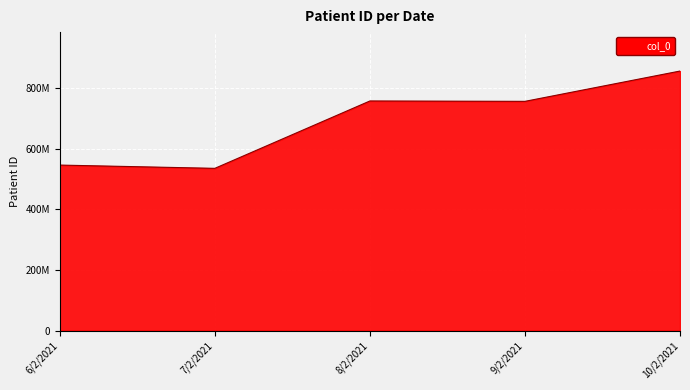

The chart shows a value of 725620280 at 6/2/2021. True or false?

False